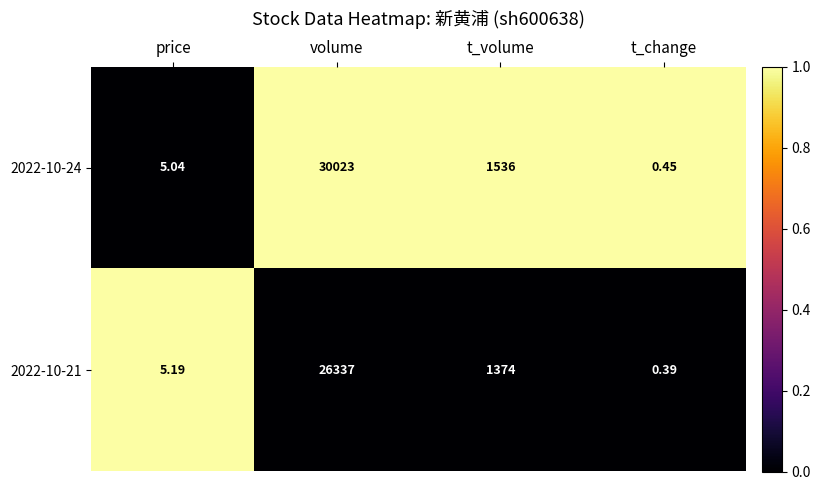

At which category is the sum across all series the highest?

volume